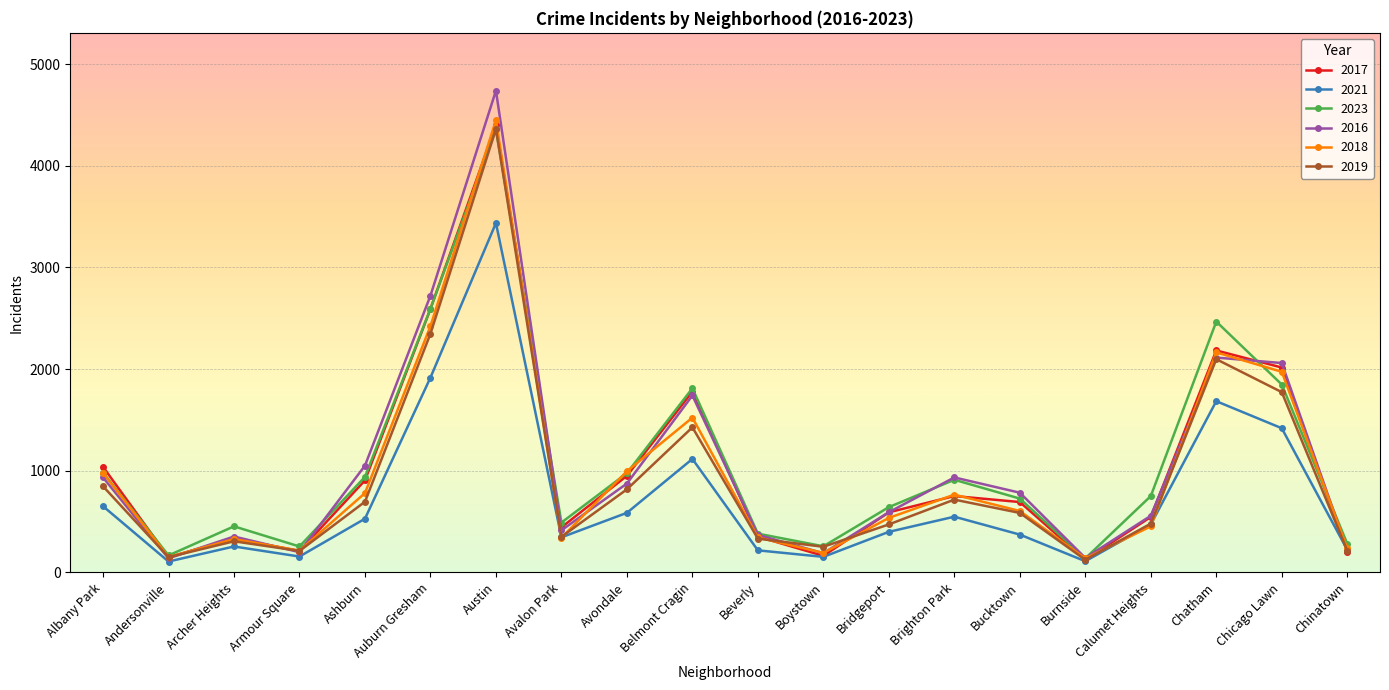

What is the difference between the maximum and minimum values in the 2018 series?

4309